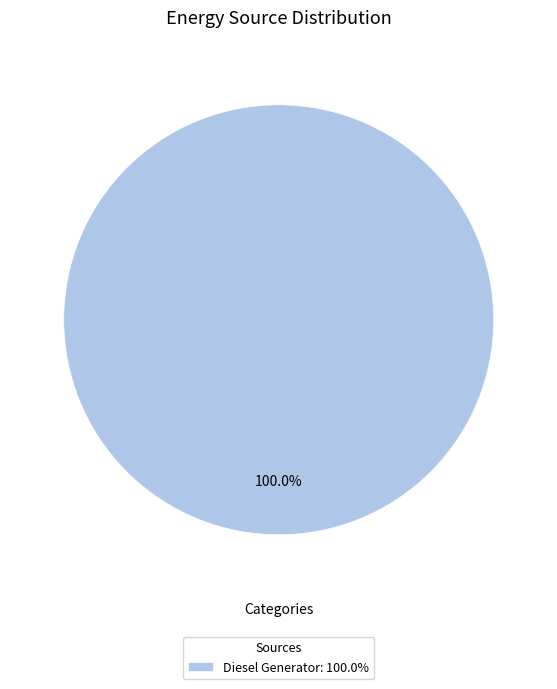

Count the number of slices in the pie.

1